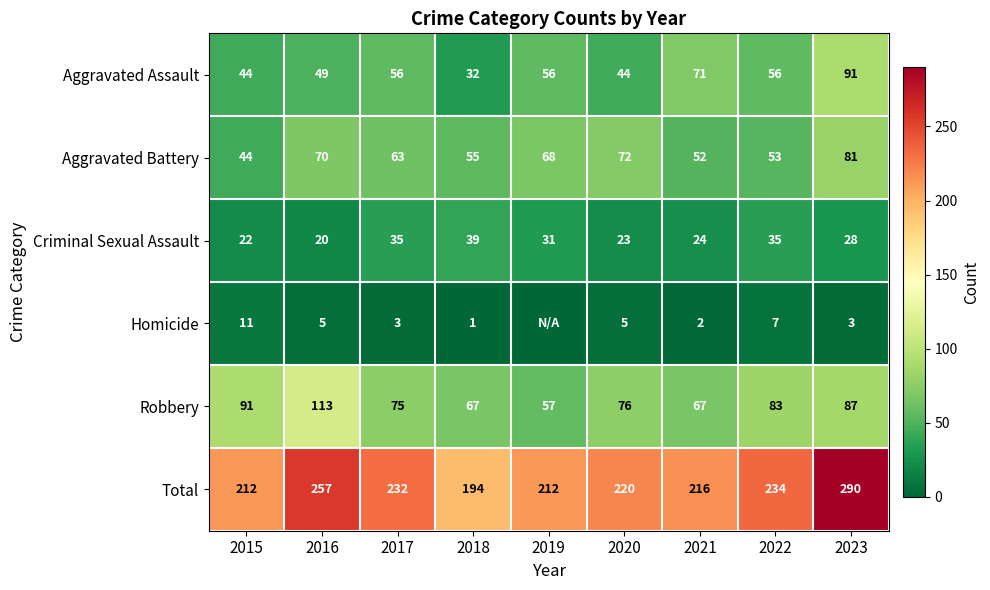

At 2021, list the series in order from smallest to largest.

Homicide, Criminal Sexual Assault, Aggravated Battery, Robbery, Aggravated Assault, Total